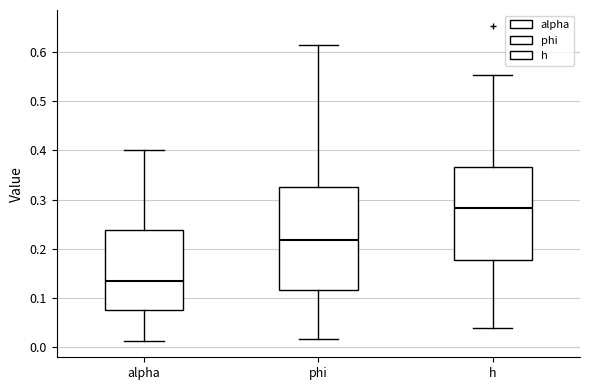

Which box is the tallest, from its lower edge to its upper edge?

phi